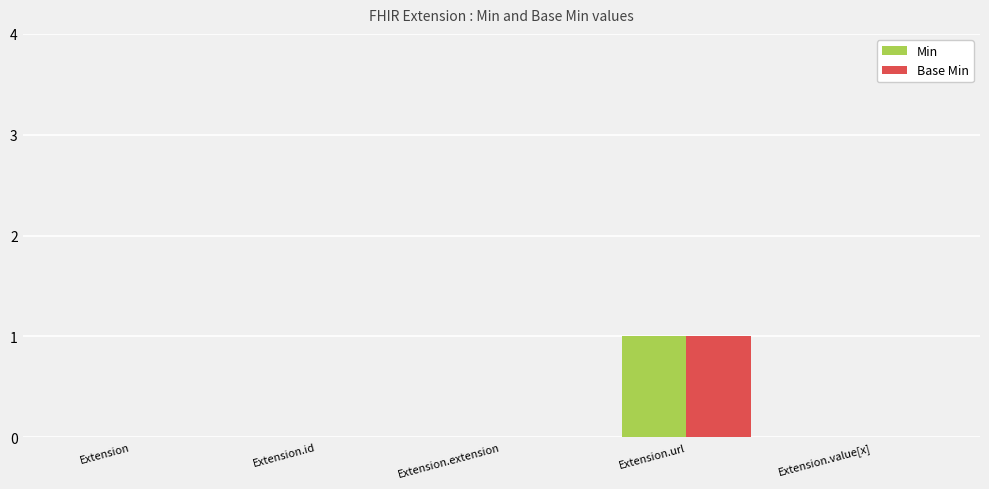

Which category has the highest value in the Min series?

Extension.url